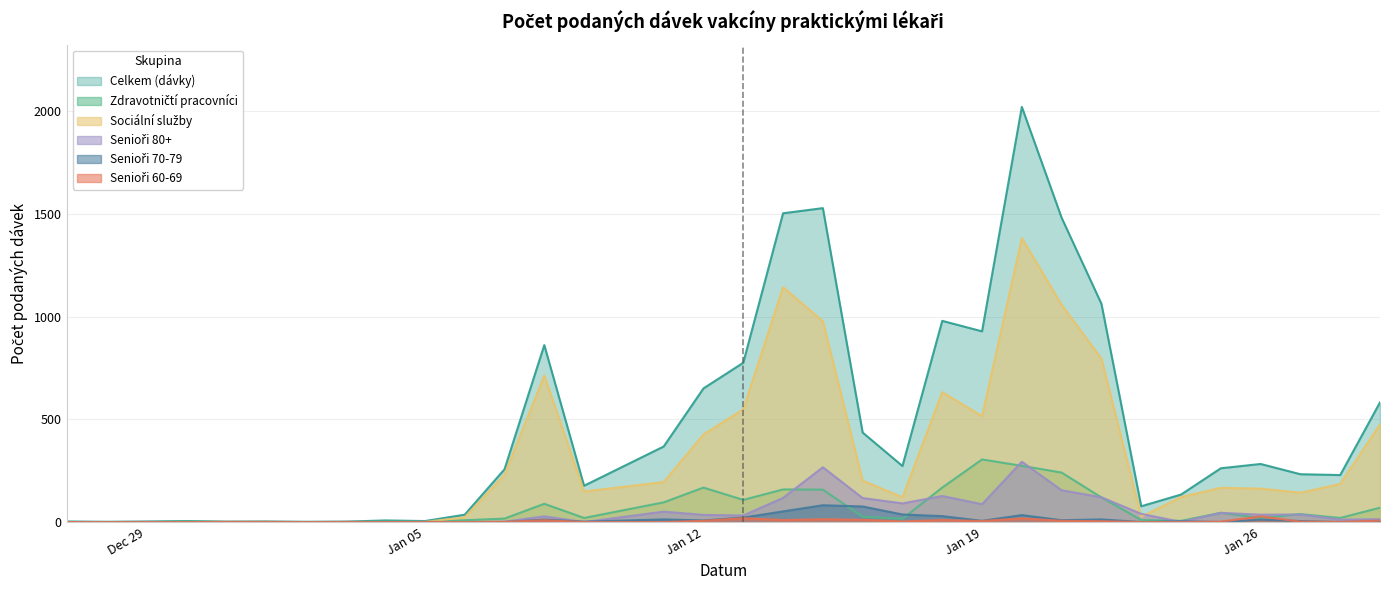

Does the chart have visible grid lines?

Yes